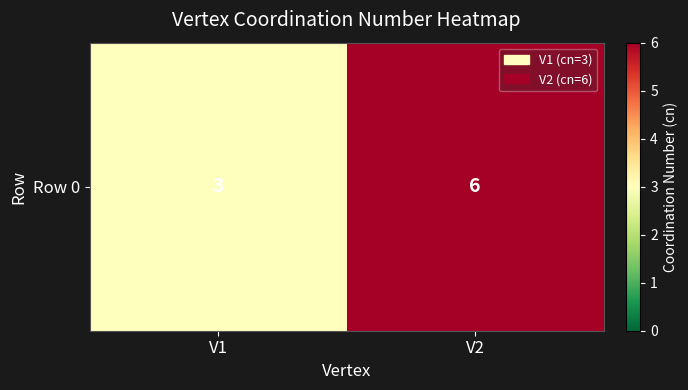

How many data points are less than 6?

1